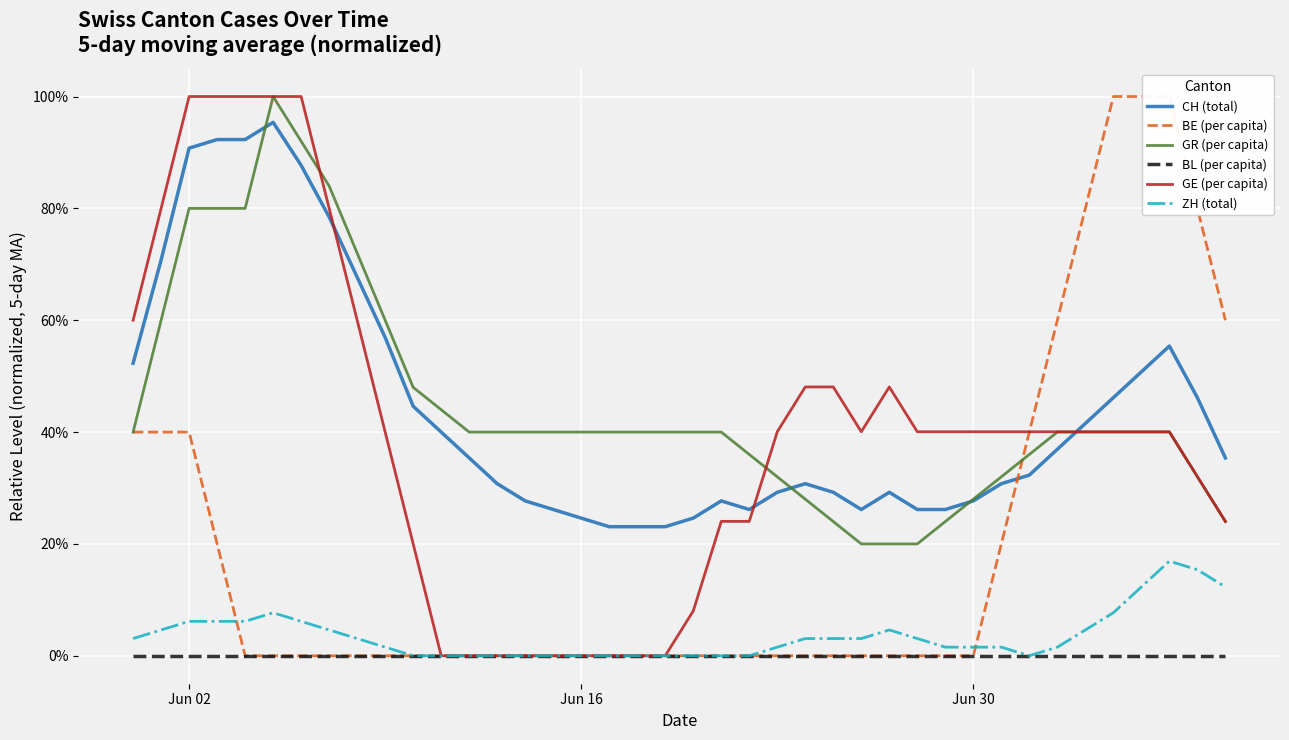

What is the minimum value for GR (per capita)?

20.0